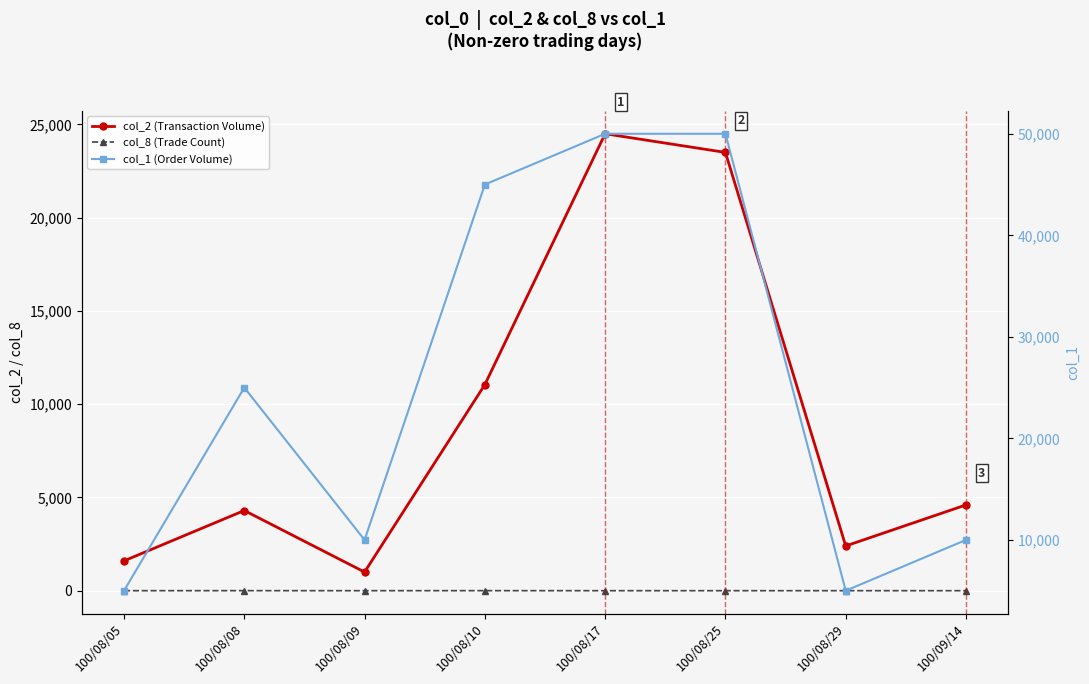

How many lines are shown in the chart?

3